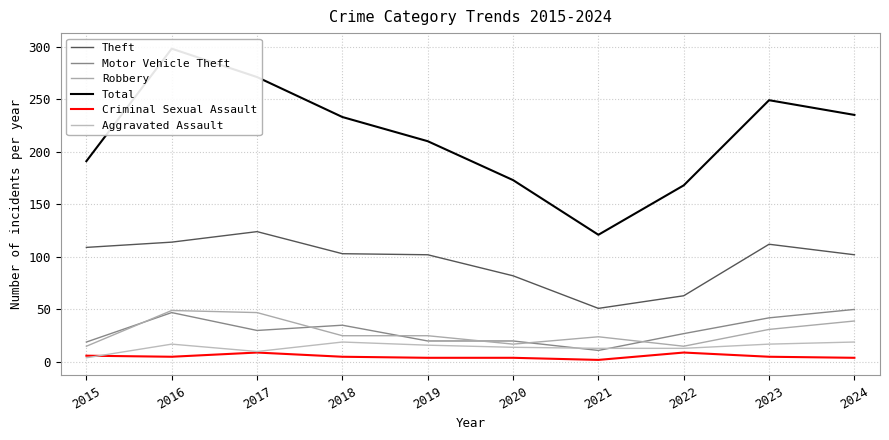

Between which two adjacent categories do Aggravated Assault and Criminal Sexual Assault first intersect?

2015 and 2016